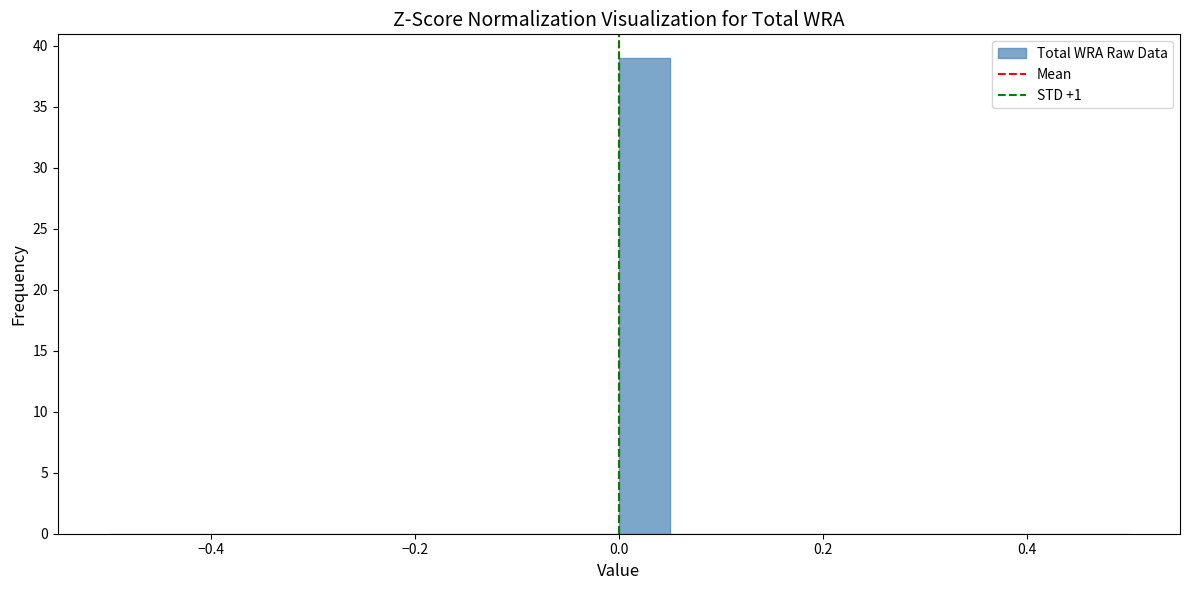

Around what value on the x-axis is the tallest bar? Give the approximate position of its centre, as read against the axis.

0.02